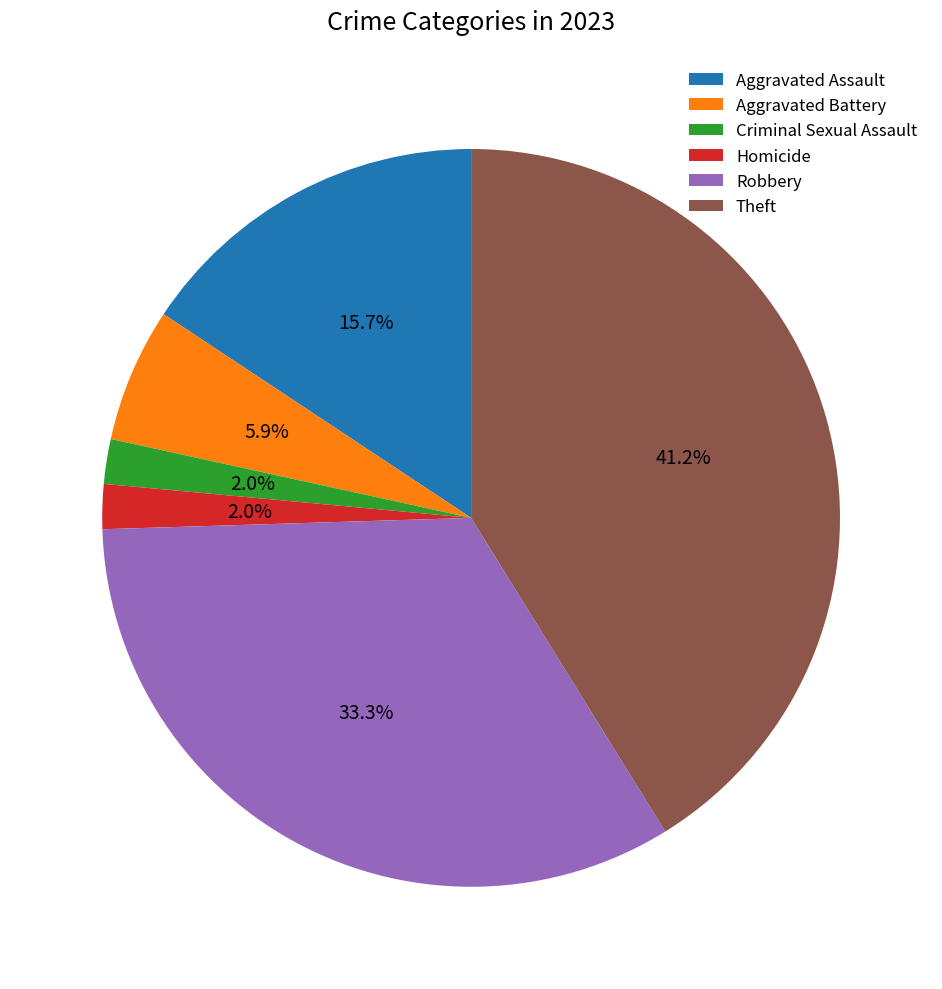

True or false: Criminal Sexual Assault accounts for 2% of the total.

True